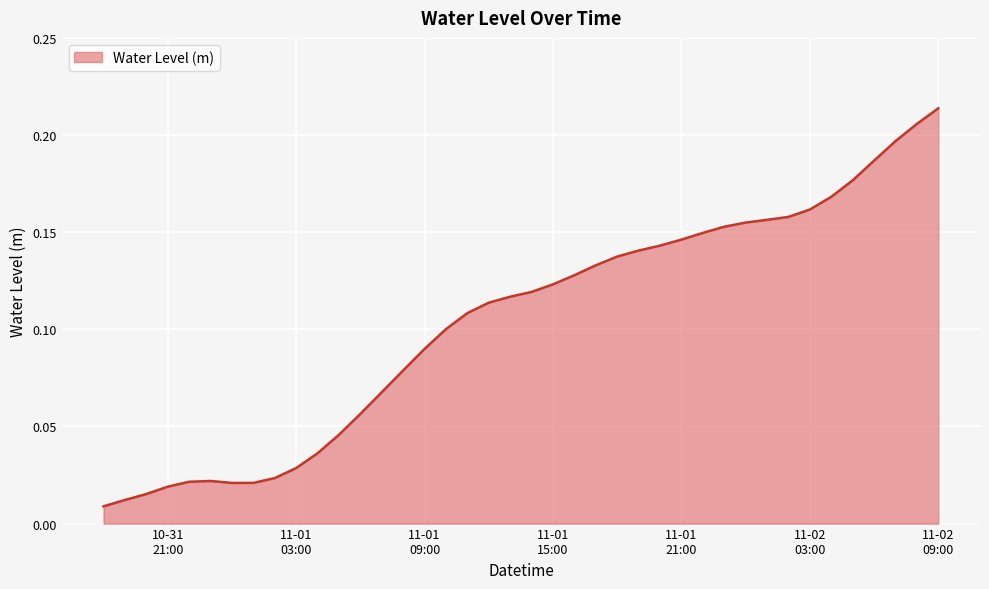

List the labels in order of value, largest first.

2022-11-02 09:00:00, 2022-11-02 08:00:00, 2022-11-02 07:00:00, 2022-11-02 06:00:00, 2022-11-02 05:00:00, 2022-11-02 04:00:00, 2022-11-02 03:00:00, 2022-11-02 02:00:00, 2022-11-02 01:00:00, 2022-11-02 00:00:00, 2022-11-01 23:00:00, 2022-11-01 22:00:00, 2022-11-01 21:00:00, 2022-11-01 20:00:00, 2022-11-01 19:00:00, 2022-11-01 18:00:00, 2022-11-01 17:00:00, 2022-11-01 16:00:00, 2022-11-01 15:00:00, 2022-11-01 14:00:00, 2022-11-01 13:00:00, 2022-11-01 12:00:00, 2022-11-01 11:00:00, 2022-11-01 10:00:00, 2022-11-01 09:00:00, 2022-11-01 08:00:00, 2022-11-01 07:00:00, 2022-11-01 06:00:00, 2022-11-01 05:00:00, 2022-11-01 04:00:00, 2022-11-01 03:00:00, 2022-11-01 02:00:00, 2022-10-31 23:00:00, 2022-10-31 22:00:00, 2022-11-01 01:00:00, 2022-11-01 00:00:00, 2022-10-31 21:00:00, 2022-10-31 20:00:00, 2022-10-31 19:00:00, 2022-10-31 18:00:00